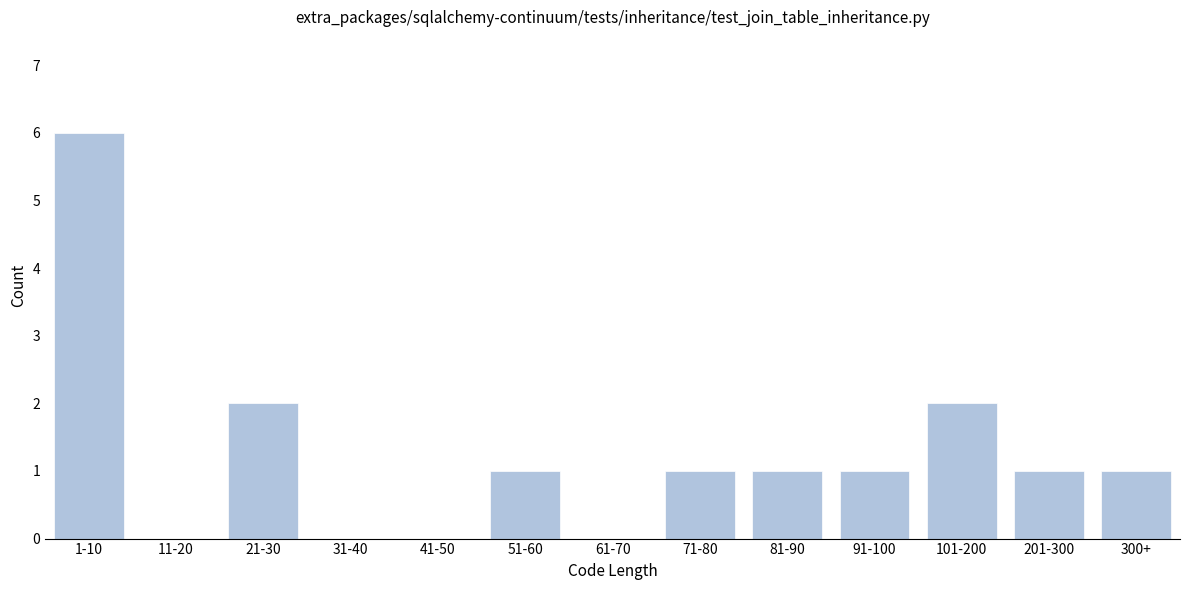

Reading left to right, transcribe all the data shown in this chart.

1-10=6	11-20=0	21-30=2	31-40=0	41-50=0	51-60=1	61-70=0	71-80=1	81-90=1	91-100=1	101-200=2	201-300=1	300+=1